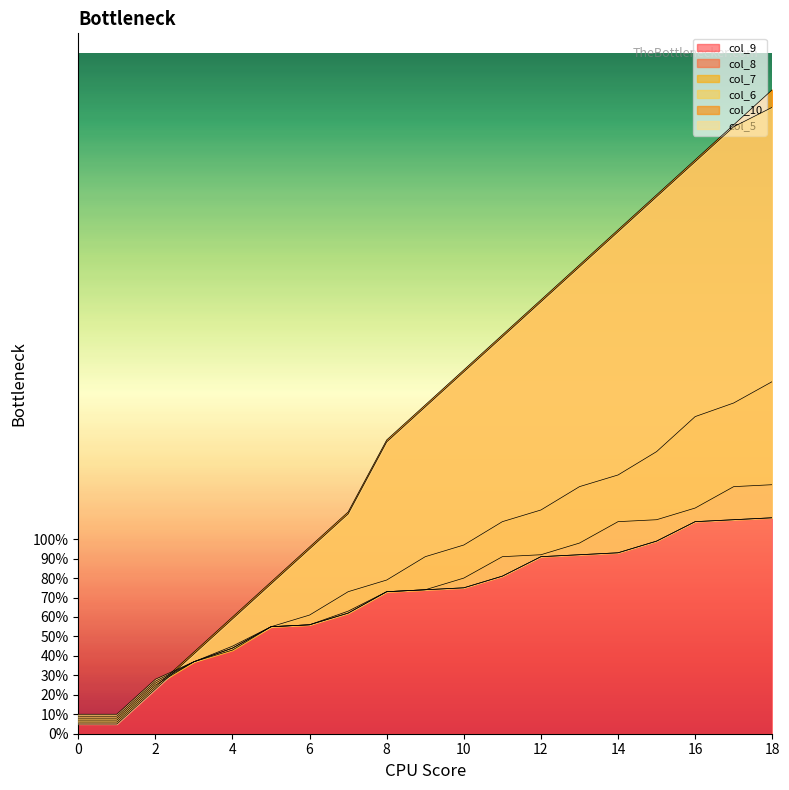

Does the chart have visible grid lines?

No